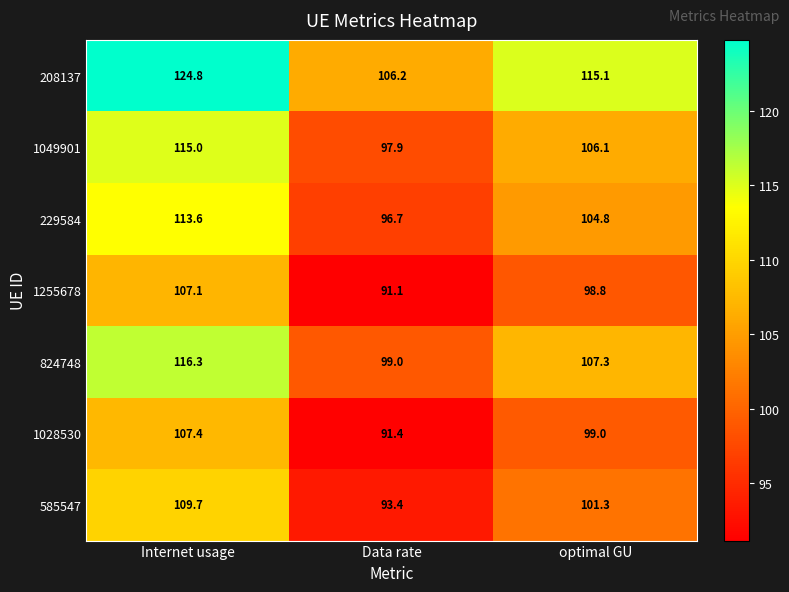

The 824748 series shows 23.8 at Data rate. True or false?

False